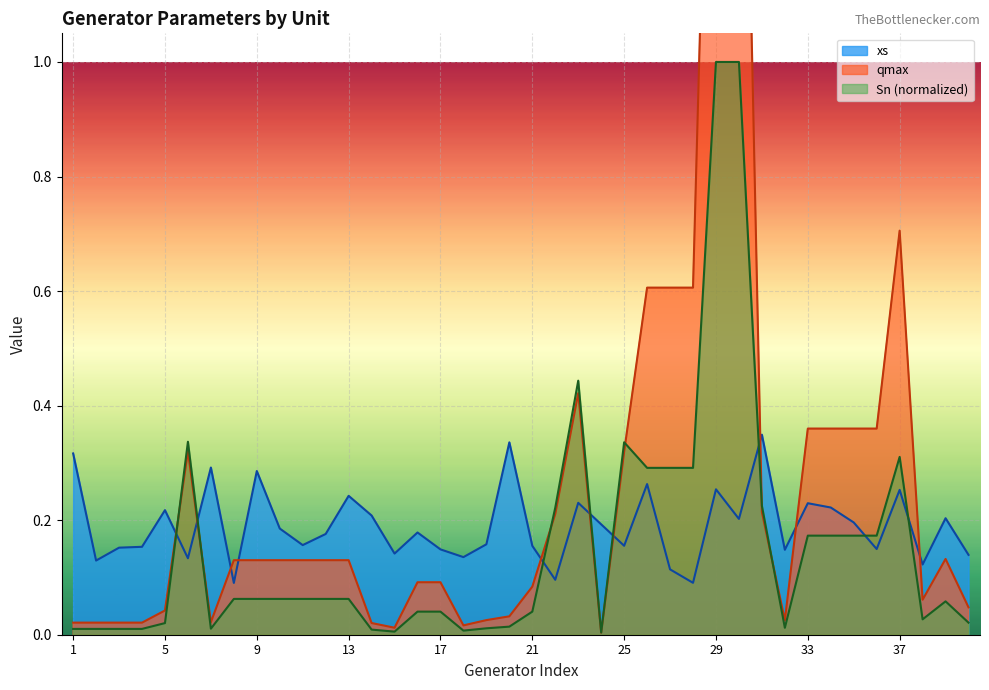

After their last crossing, which series has the higher values: Sn or xs?

xs